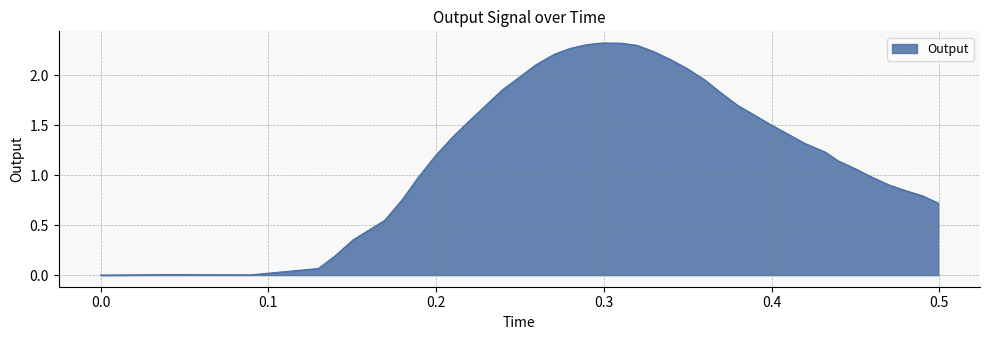

Does the chart display data point markers on the line(s)?

No